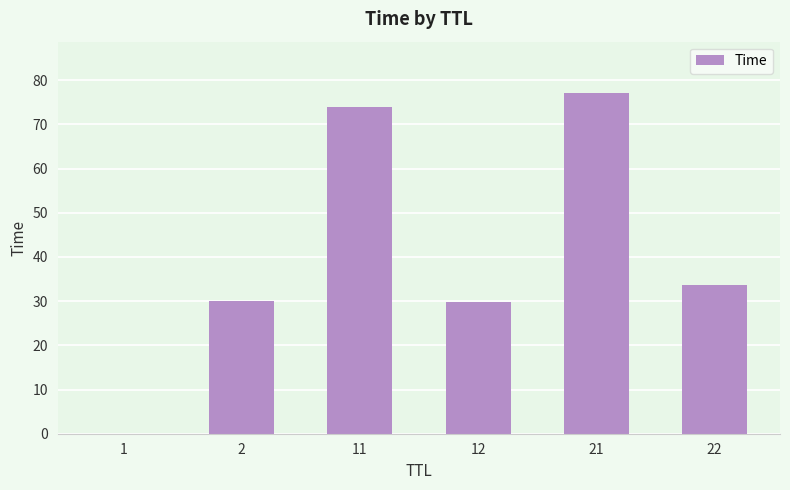

Which label corresponds to the largest value in the chart?

21